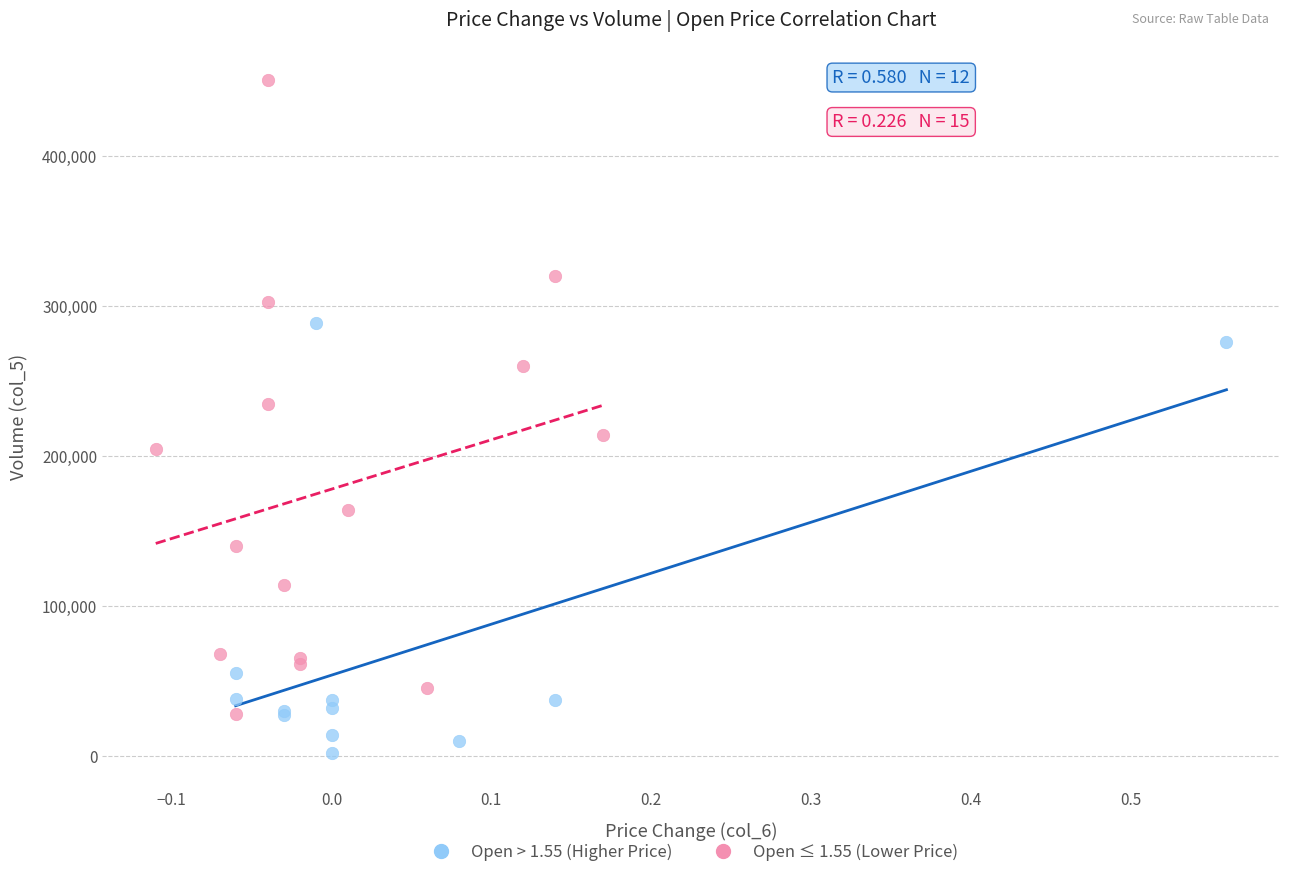

Which series reaches the minimum Y coordinate?

Open > 1.55 (Higher Price)